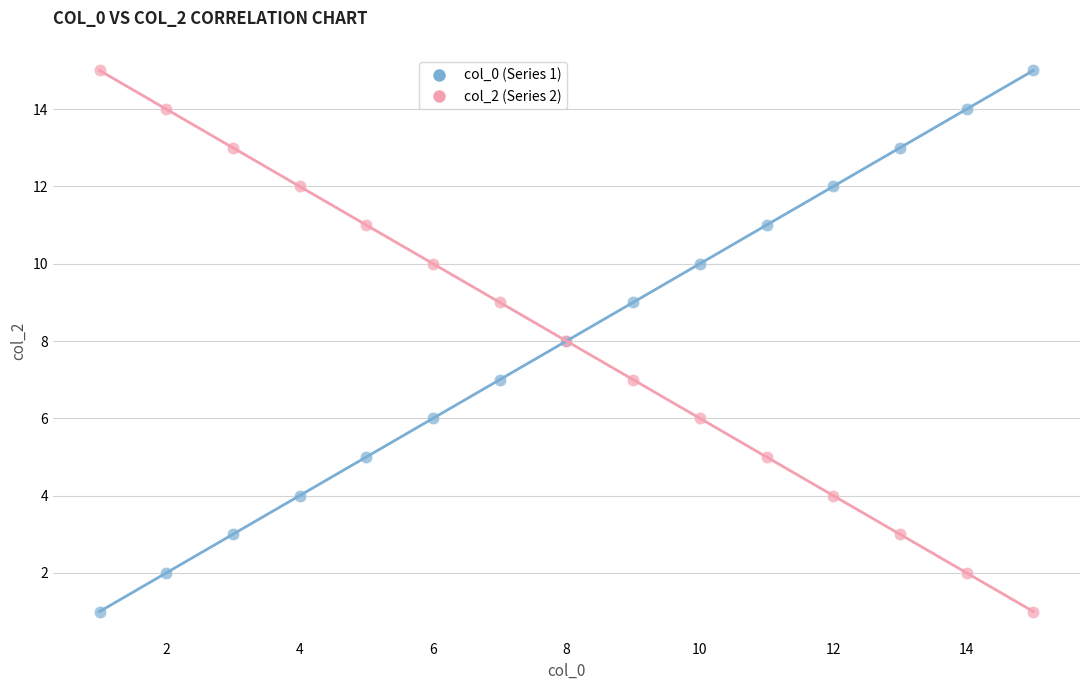

What is the X range (max minus min) for the scatter plot?

14